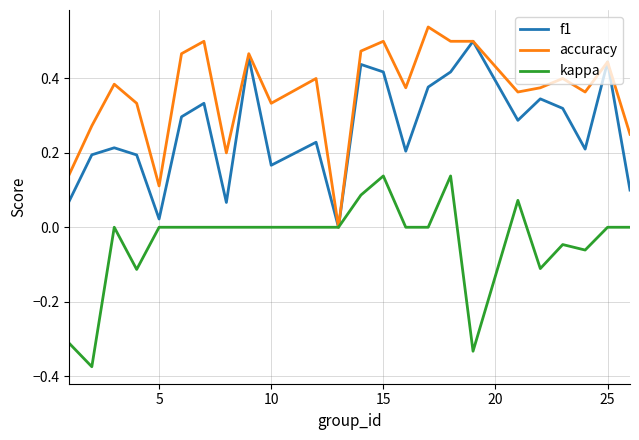

List the series in order of their overall mean, highest first.

accuracy, f1, kappa